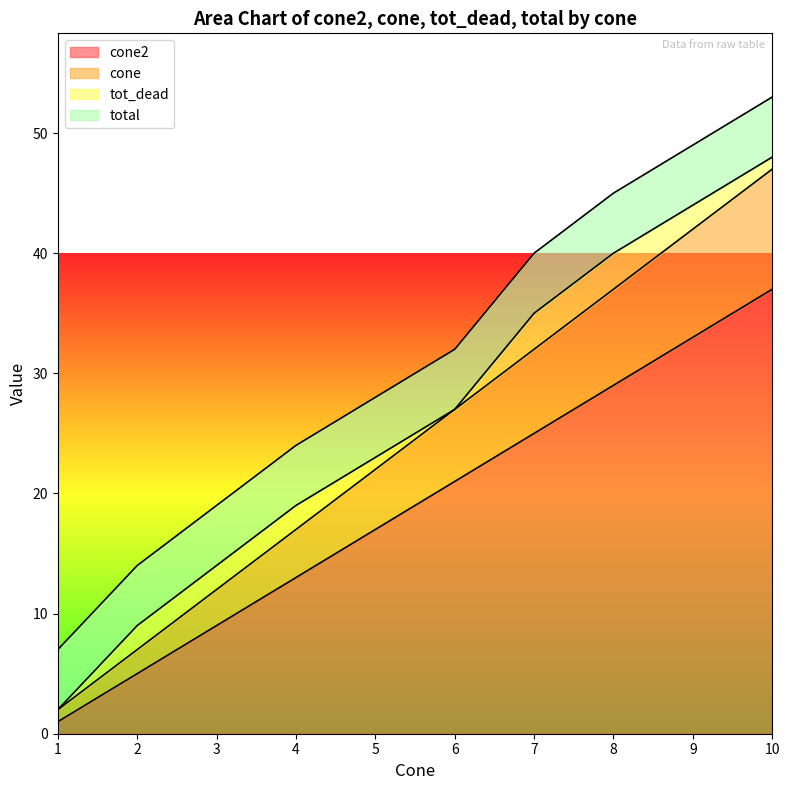

What are all the series names shown in the legend?

cone2, cone, tot_dead, total